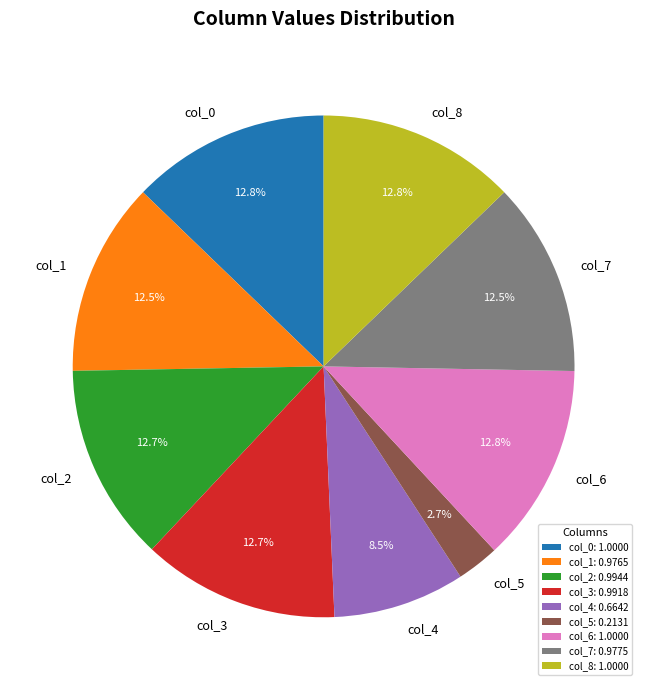

Is it true that col_2 is 13% of the pie?

True